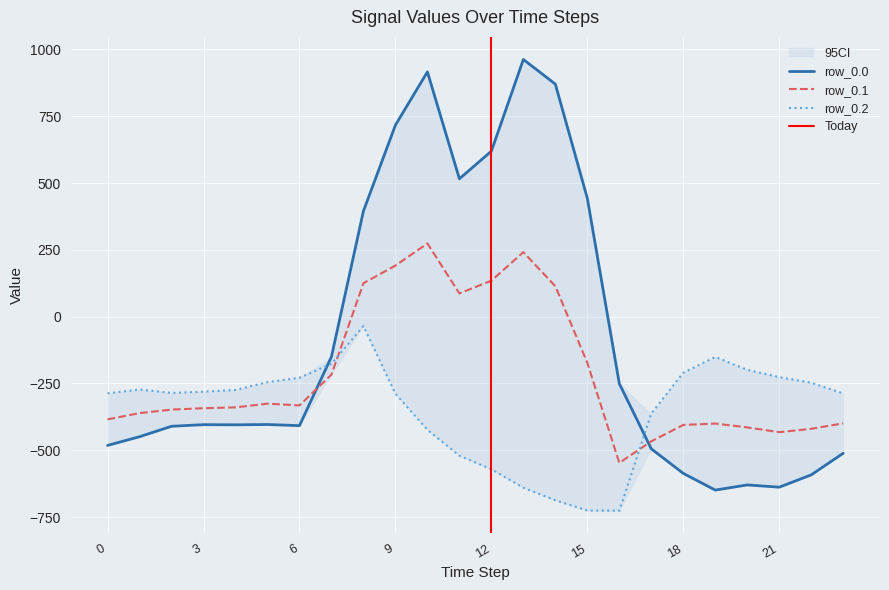

Which series has the largest range (max minus min)?

row_0.0